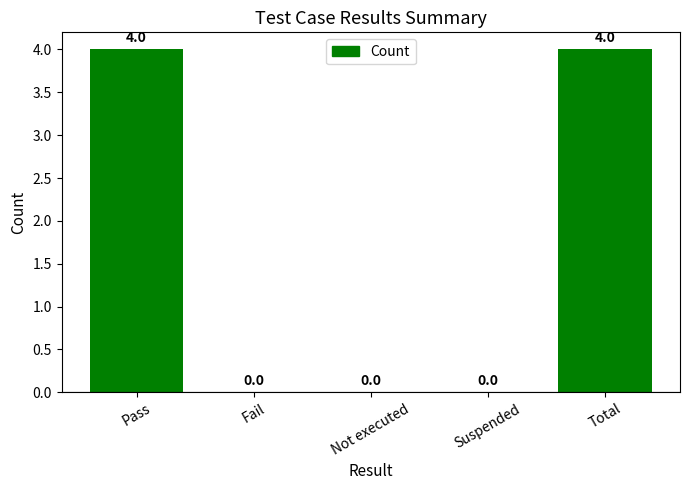

True or false: the data shows 2 at Suspended.

False